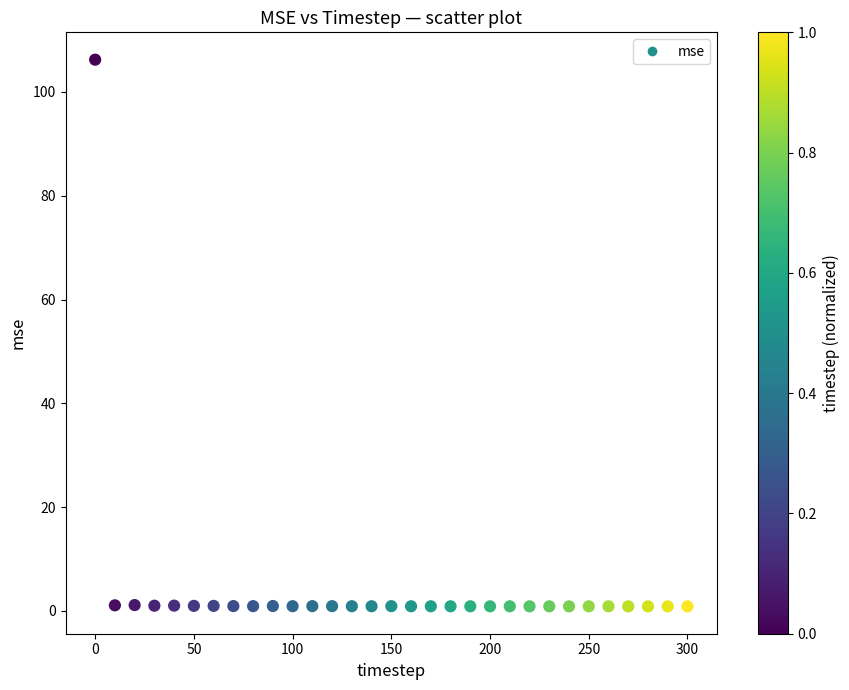

What is the range of Y values (max minus min)?

105.3